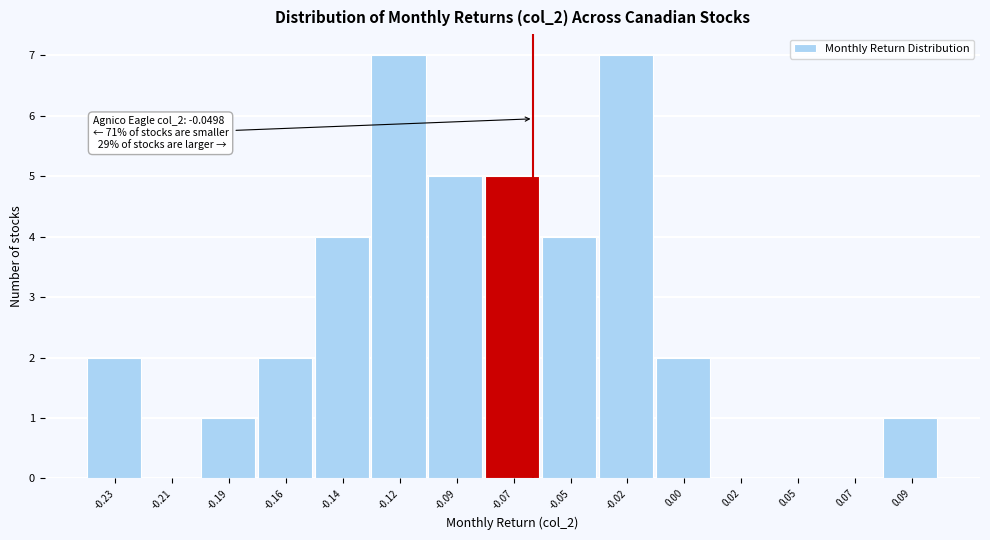

Reading left to right, transcribe all the data shown in this chart.

-0.23=2	-0.21=0	-0.19=1	-0.16=2	-0.14=4	-0.12=7	-0.09=5	-0.07=5	-0.05=4	-0.02=7	0.00=2	0.02=0	0.05=0	0.07=0	0.09=1